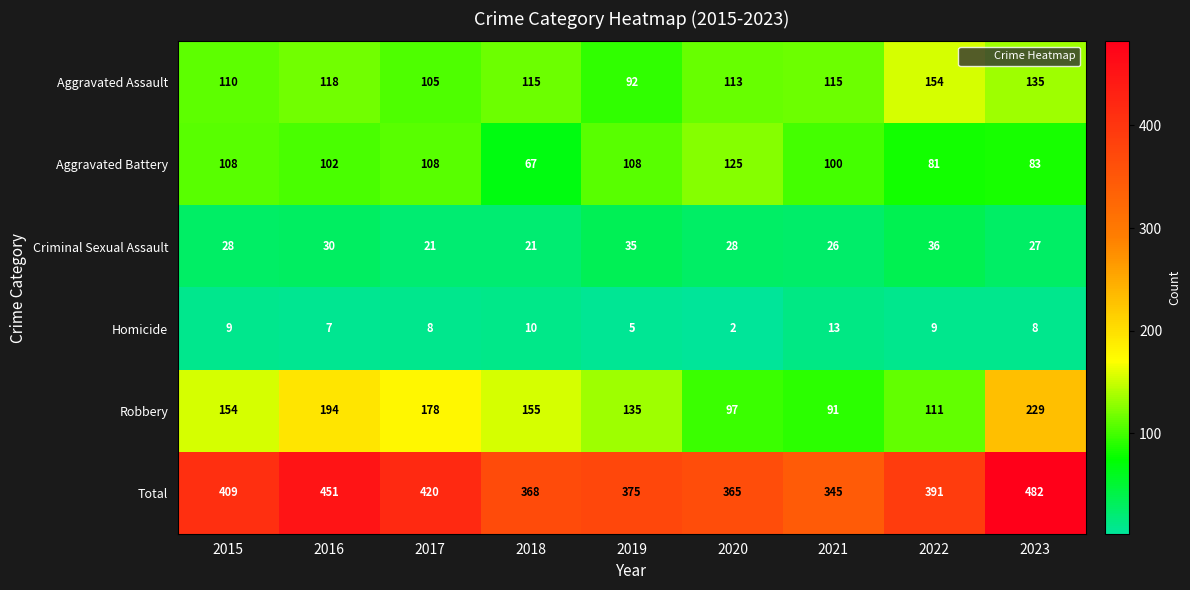

What is the difference between the second highest and second lowest values in the Homicide series?

5